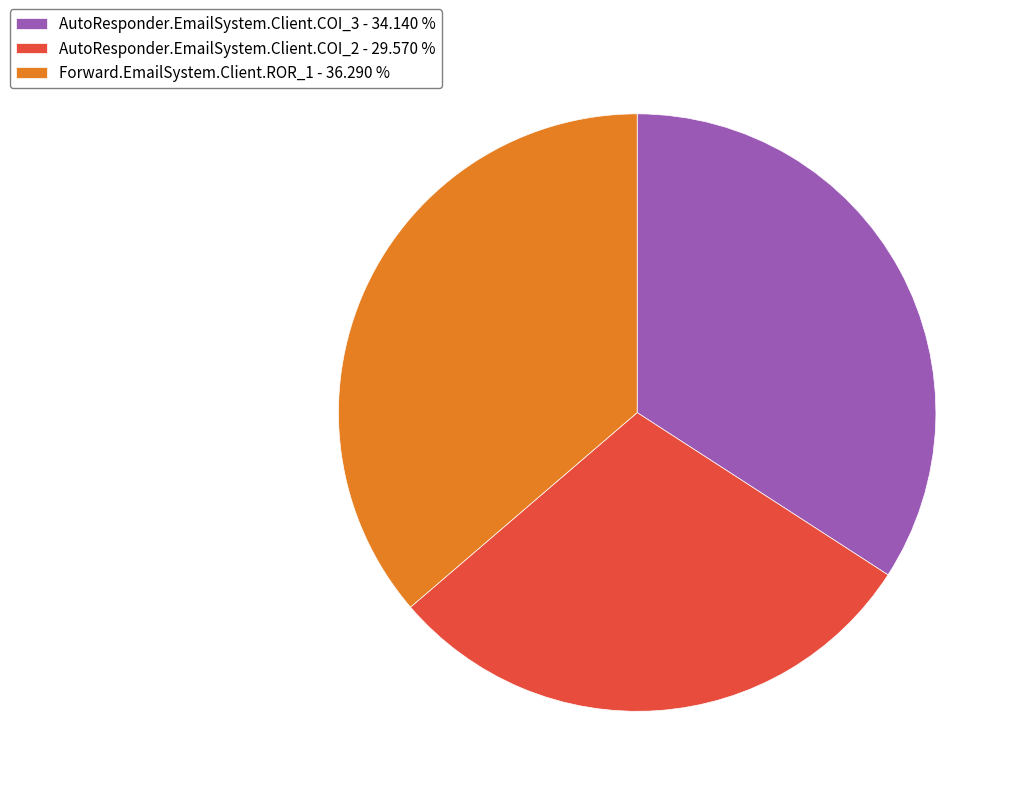

How many segments does this pie chart have?

3